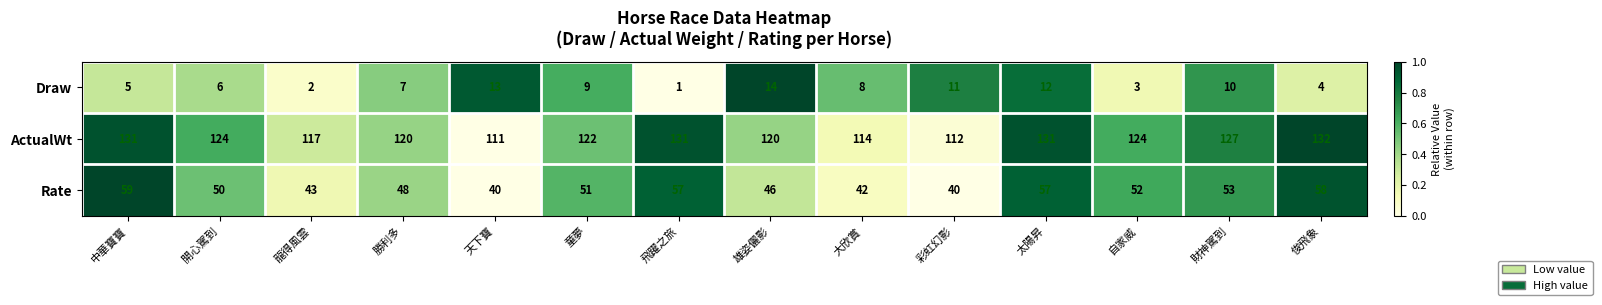

Is it true that Draw equals 3 at 自家威?

True